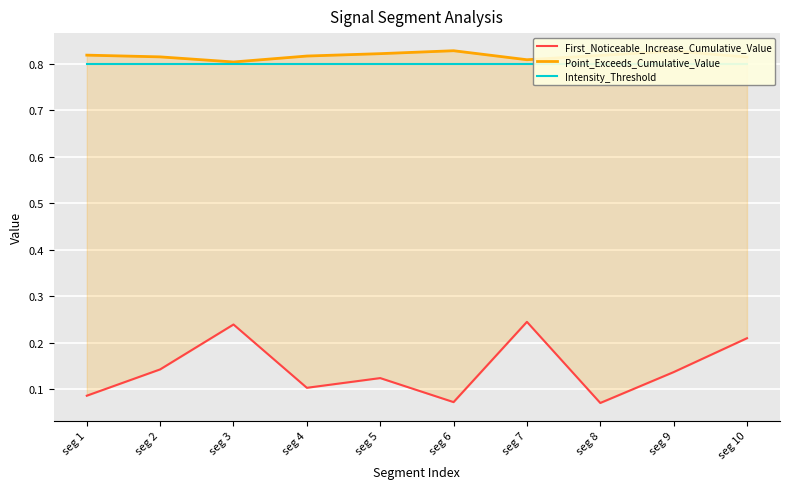

List the series in order of their peak value, highest first.

Point_Exceeds_Cumulative_Value, Intensity_Threshold, First_Noticeable_Increase_Cumulative_Value